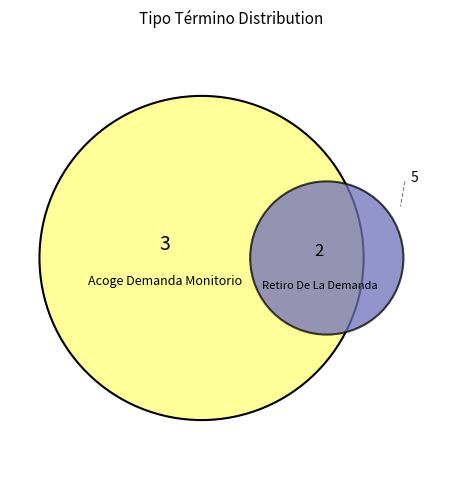

Is it true that Retiro De La Demanda is 54% of the pie?

False